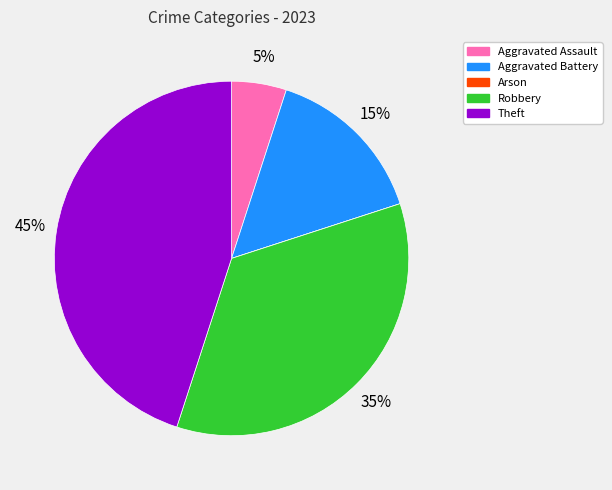

To the nearest percent, what portion does Aggravated Battery represent?

15%